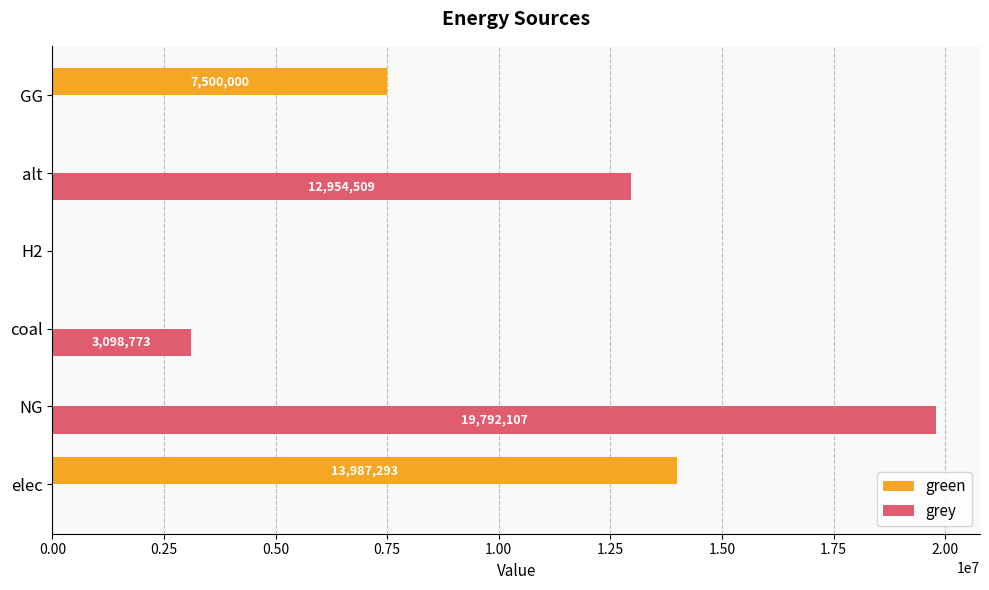

Between H2 and GG, which series saw the biggest shift?

green